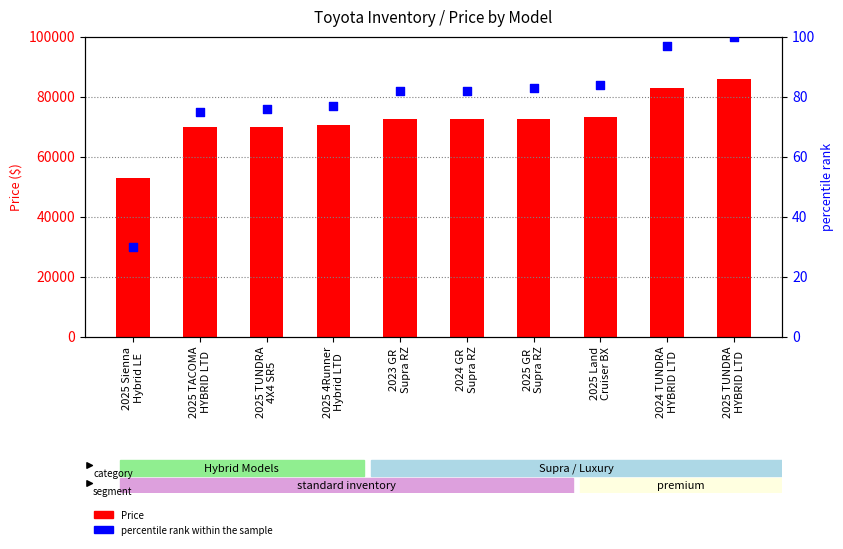

Which series has the largest total across all categories?

Price